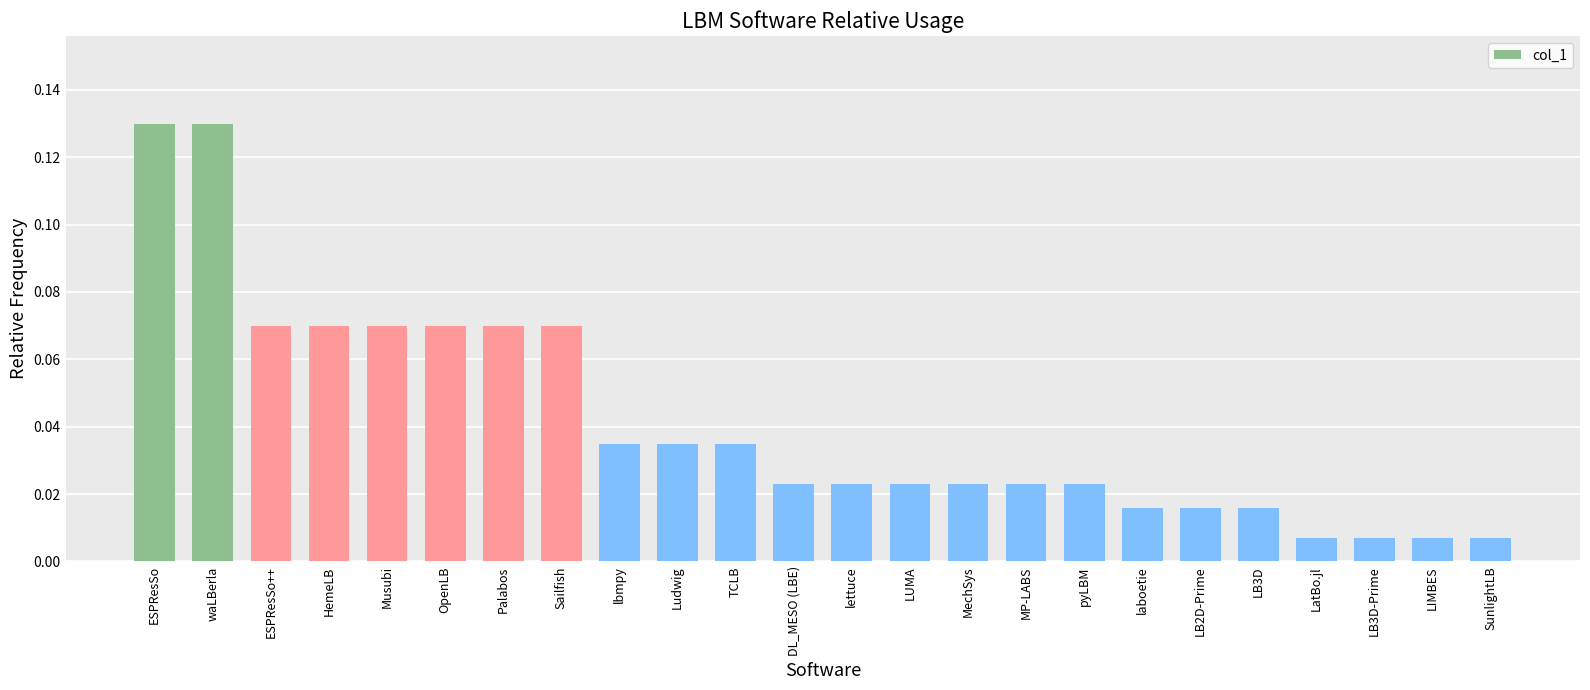

What is the sum of all values?

1.0